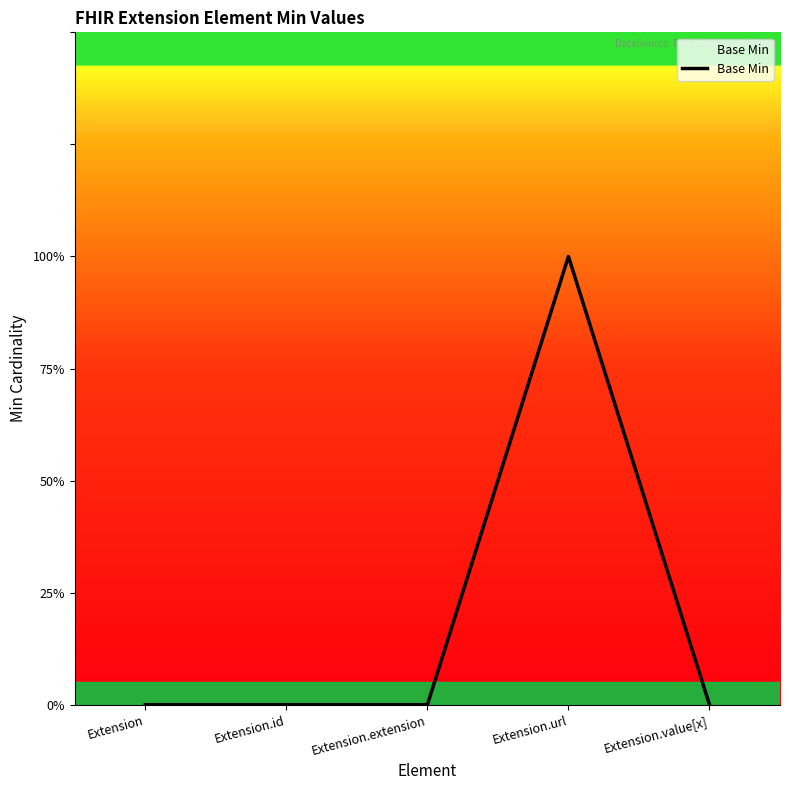

Does the chart have visible grid lines?

No